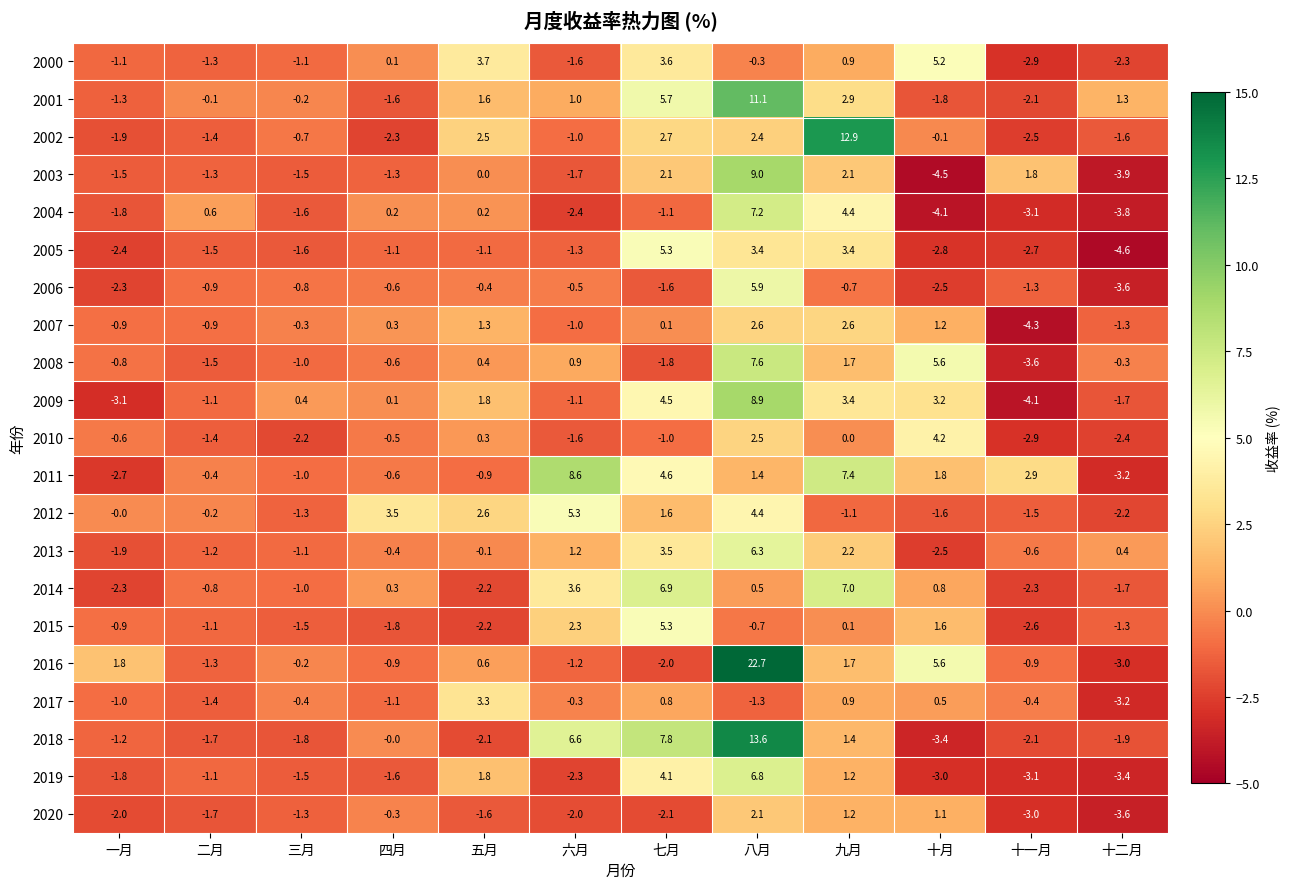

What is the average value of the 2001 series?

1.4